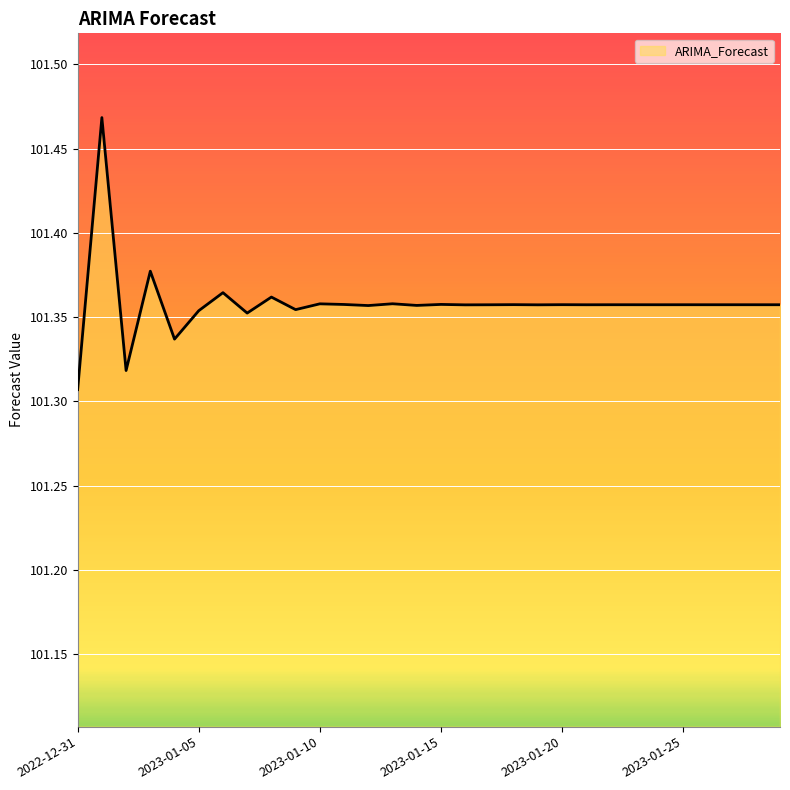

Which label corresponds to the largest value in the chart?

2023-01-01